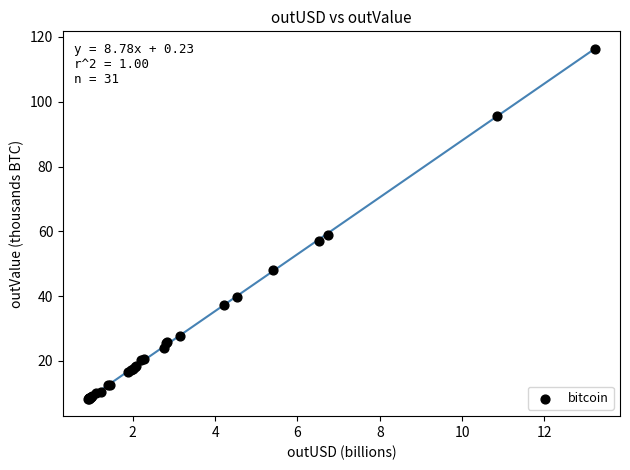

What Y value in the scatter plot is closest to 62?

58.9